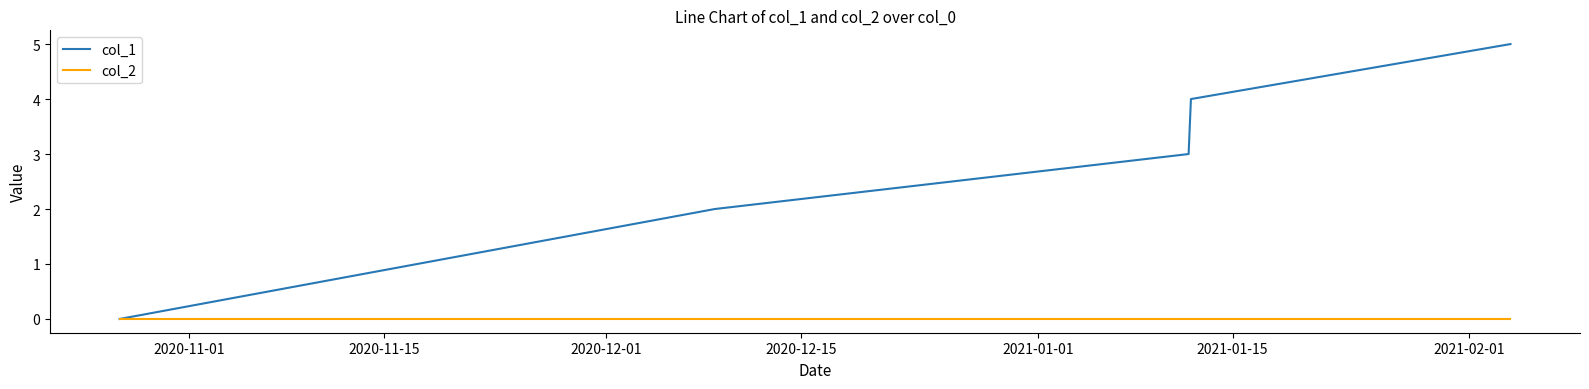

Which series has the largest total across all categories?

col_1